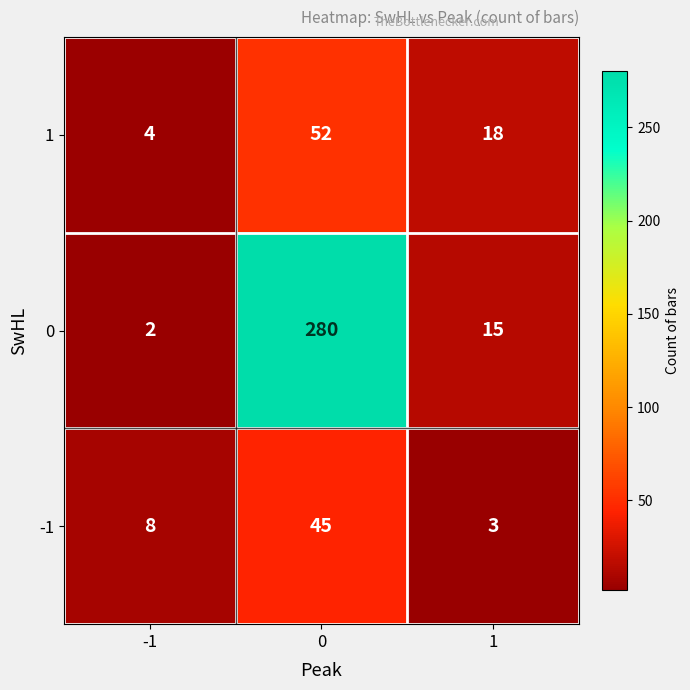

What is the sum of all 0 values?

297